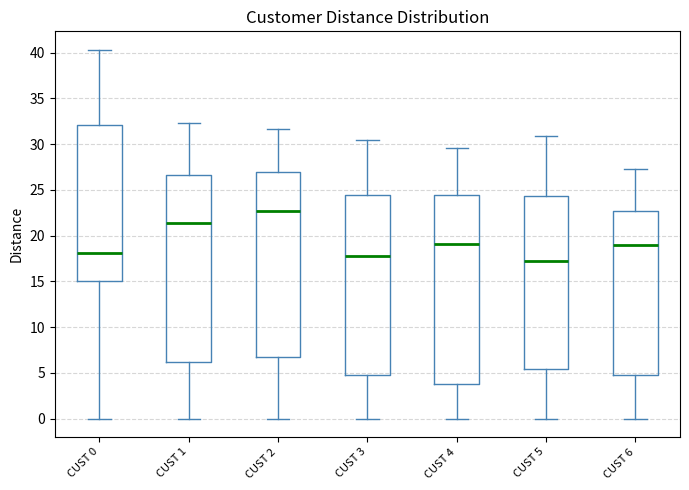

Reading left to right, transcribe this box plot: for each box, give where its median line is, the range the box spans, and where its two whiskers end, as read against the y-axis. The values are not printed on the chart, so give them approximately, as read against the axis.

CUST 0: median 18.0, box 15.0 to 32.0, whiskers 0.0 to 40.5
CUST 1: median 21.5, box 6.0 to 26.5, whiskers 0.0 to 32.5
CUST 2: median 22.5, box 6.5 to 27.0, whiskers 0.0 to 31.5
CUST 3: median 18.0, box 4.5 to 24.5, whiskers 0.0 to 30.5
CUST 4: median 19.0, box 4.0 to 24.5, whiskers 0.0 to 29.5
CUST 5: median 17.0, box 5.5 to 24.5, whiskers 0.0 to 31.0
CUST 6: median 19.0, box 4.5 to 22.5, whiskers 0.0 to 27.5